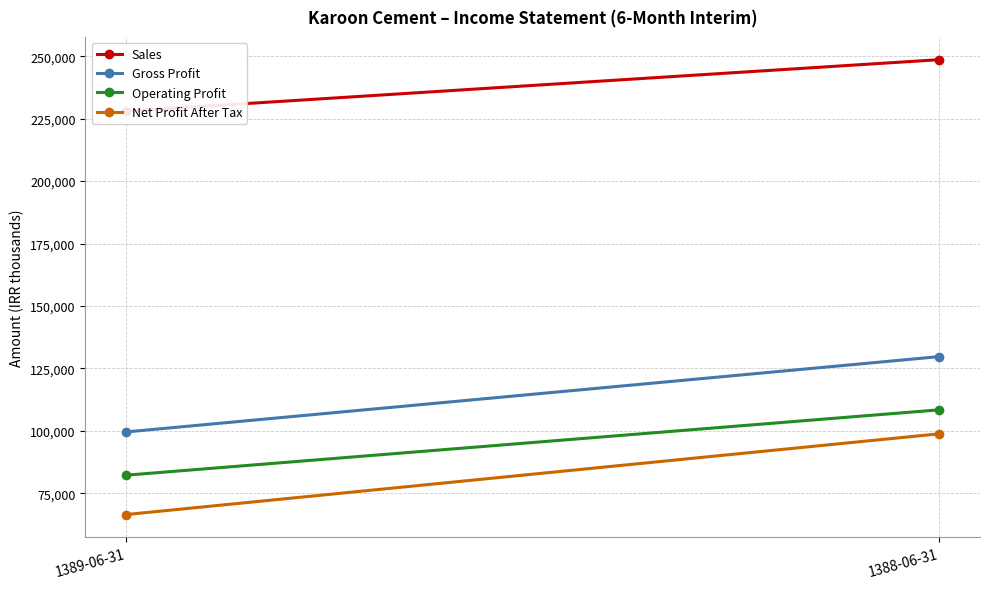

Is this an area chart (filled region under the line)?

No